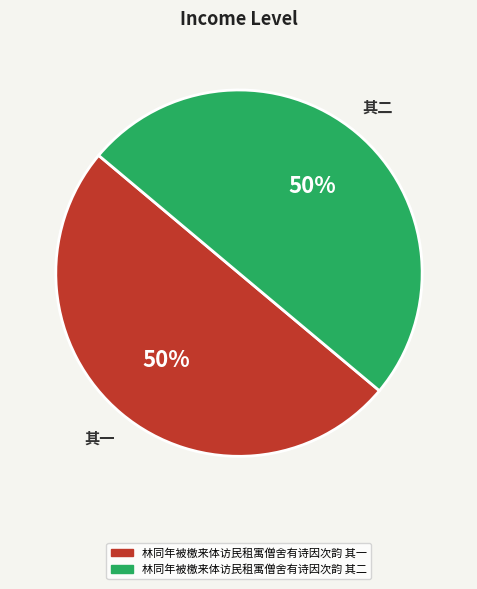

To the nearest percent, what is the combined percentage of 林同年被檄来体访民租寓僧舍有诗因次韵 其二 and 林同年被檄来体访民租寓僧舍有诗因次韵 其一?

100%